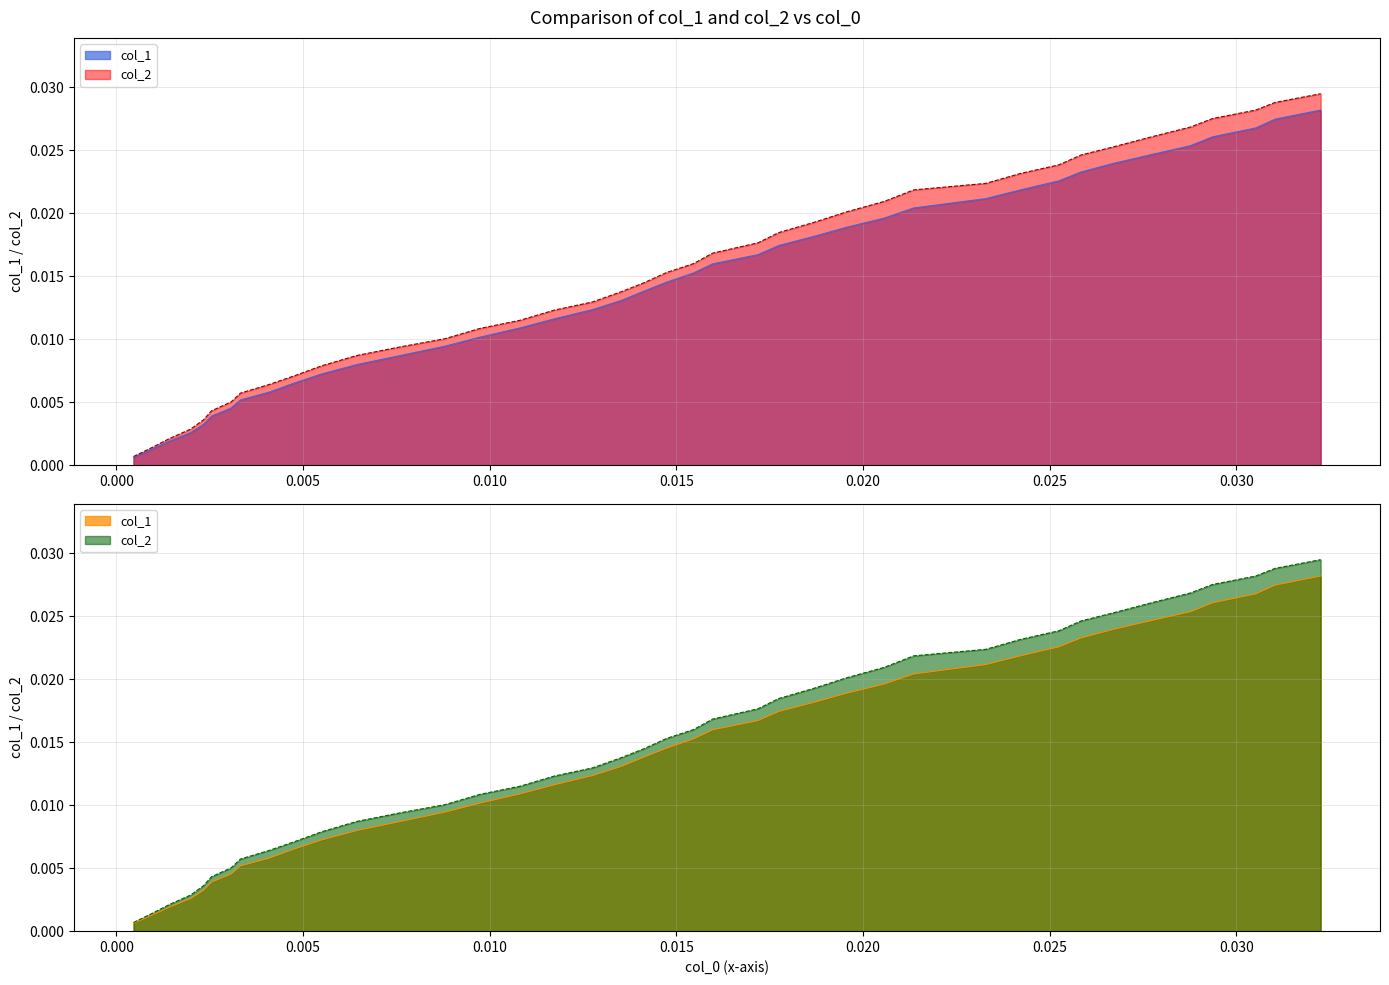

Which series has the largest range (max minus min)?

col_2